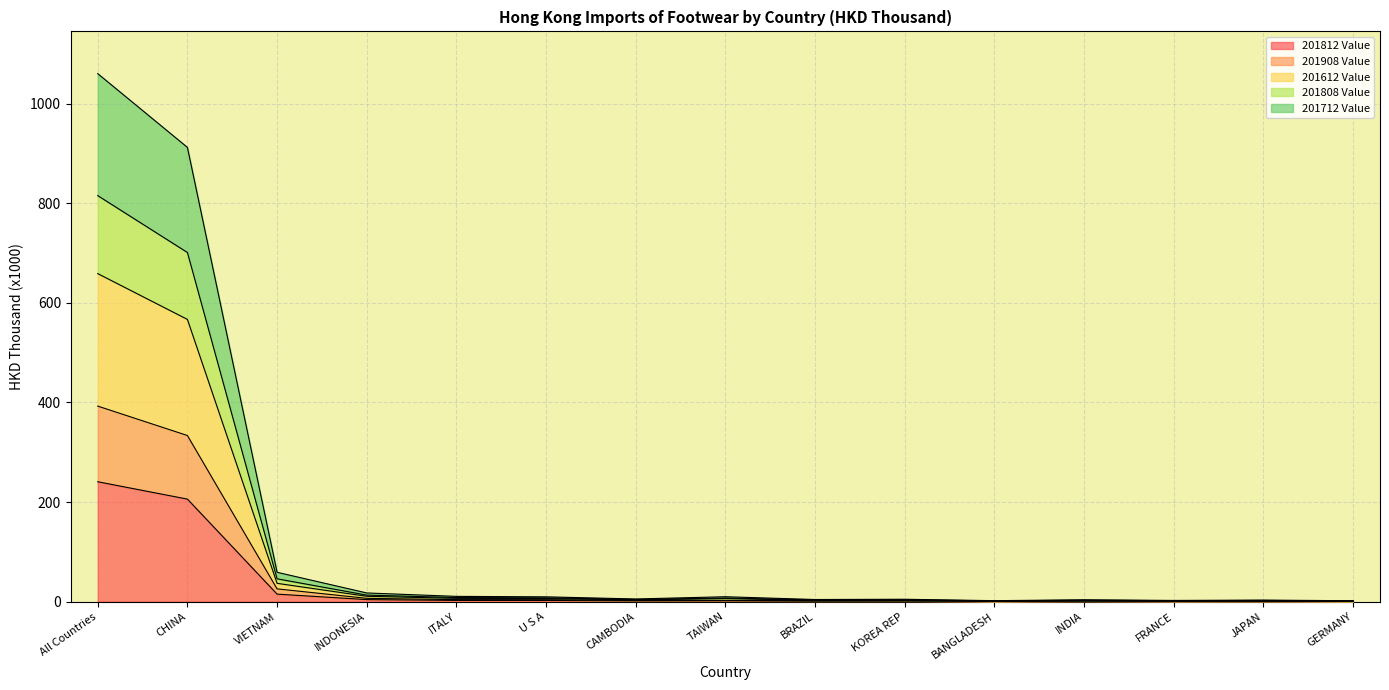

Which category has the highest value in the 201812 Value series?

All Countries